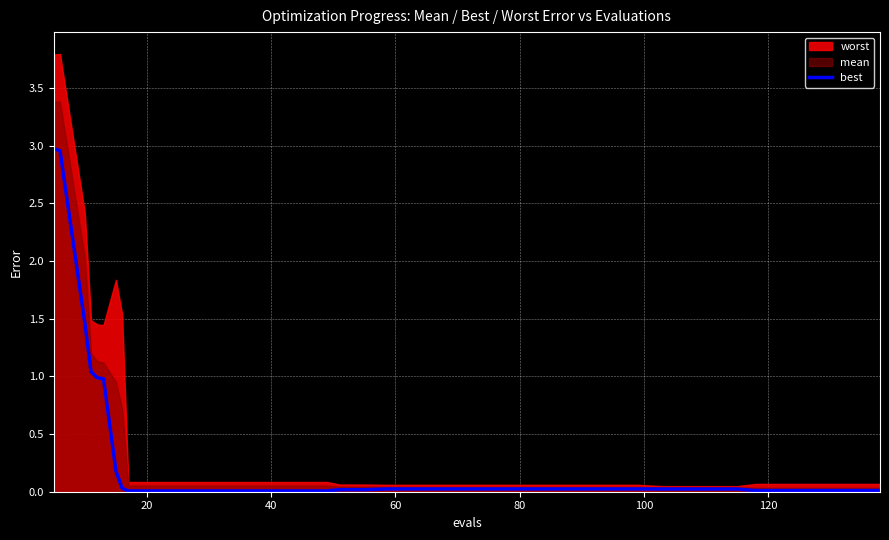

Reading left to right, what are all the values shown in this chart?

3.0	3.0	1.5	1.0	1.0	1.0	0.2	0.0	0.0	0.0	0.0	0.0	0.0	0.0	0.0	0.0	0.0	0.0	0.0	0.0	0.0	0.0	0.0	0.0	0.0	0.0	0.0	0.0	0.0	0.0	0.0	0.0	0.0	0.0	0.0	0.0	0.0	0.0	0.0	0.0